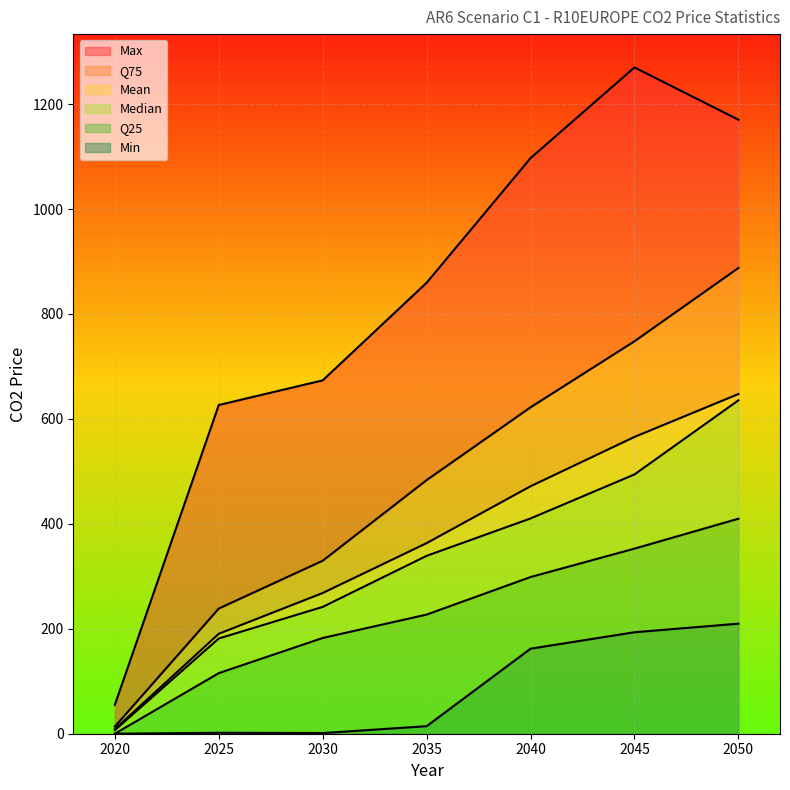

The value of mean at 2030 is 268.2. True or false?

True